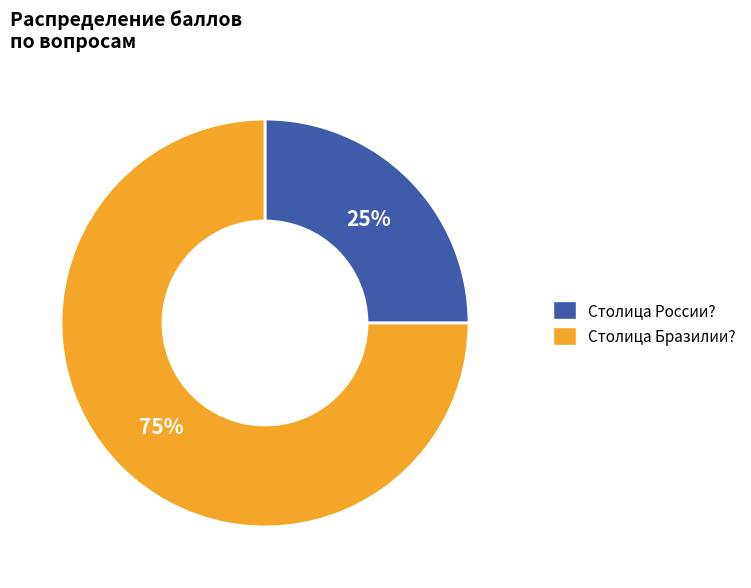

True or false: Столица России? accounts for 14% of the total.

False